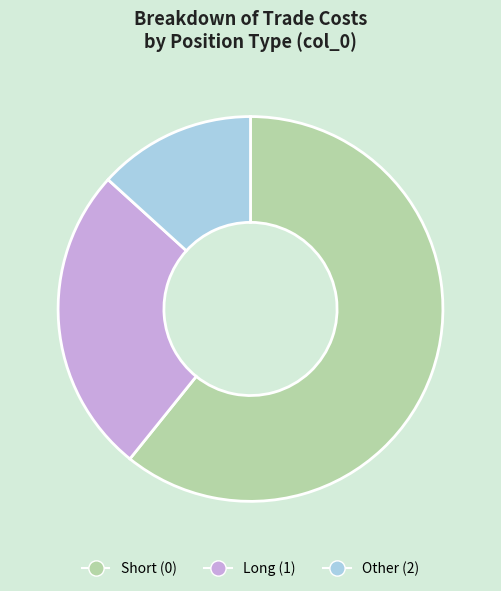

Rank the categories by value from lowest to highest.

Other (2), Long (1), Short (0)